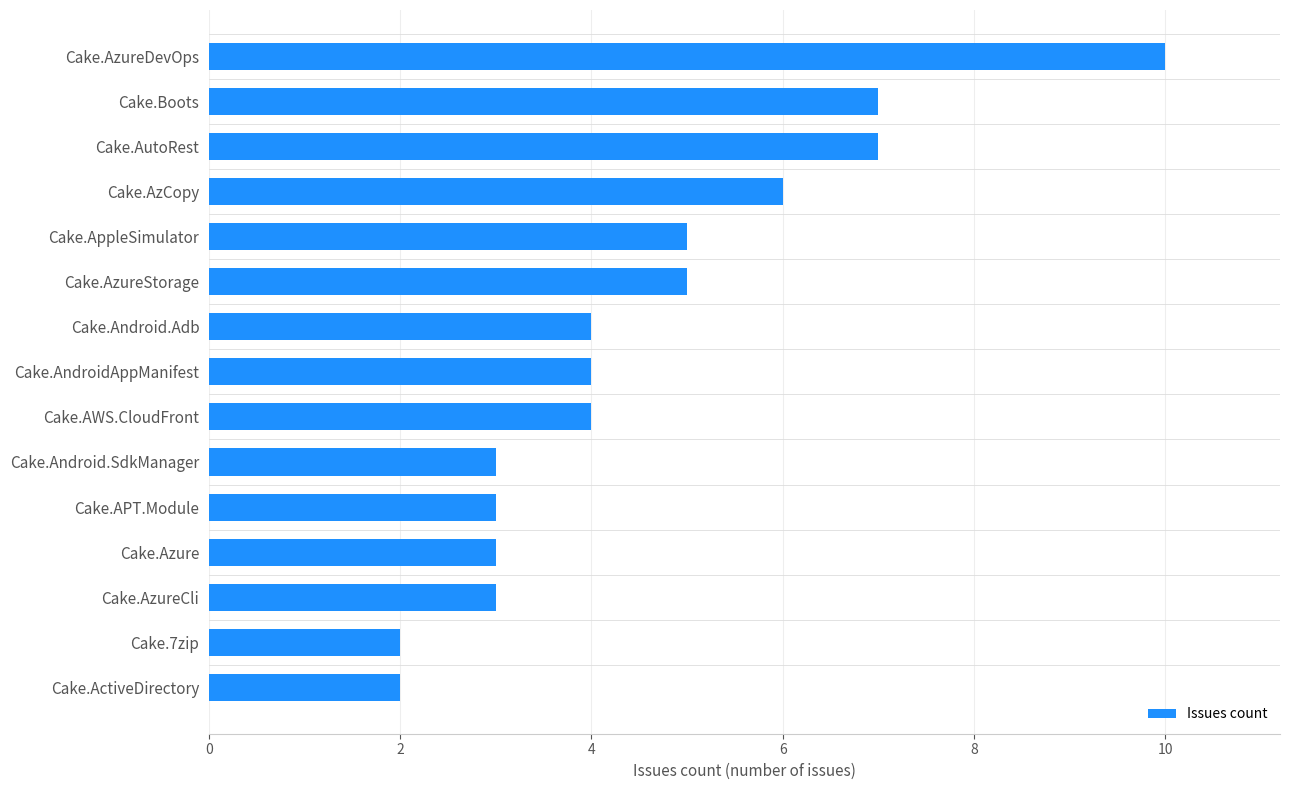

The value at Cake.7zip is 3. True or false?

False